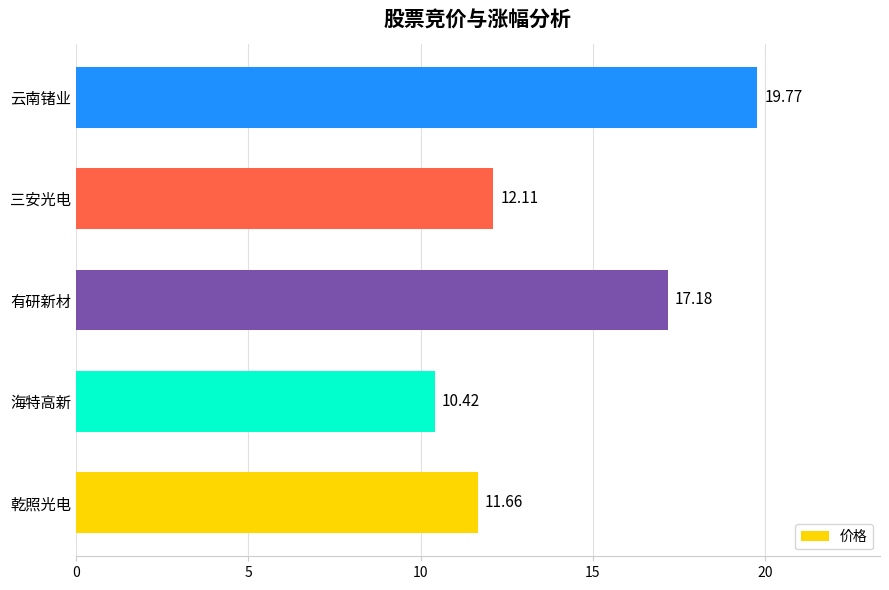

Are the bars grouped side by side (vs. stacked)?

No